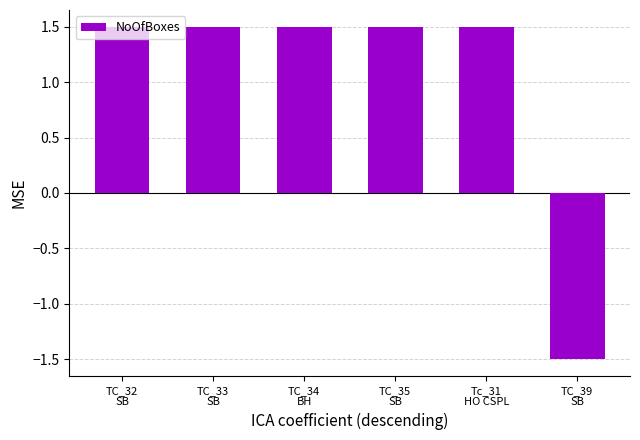

What is the value of the 5th bar from the left?

1.5